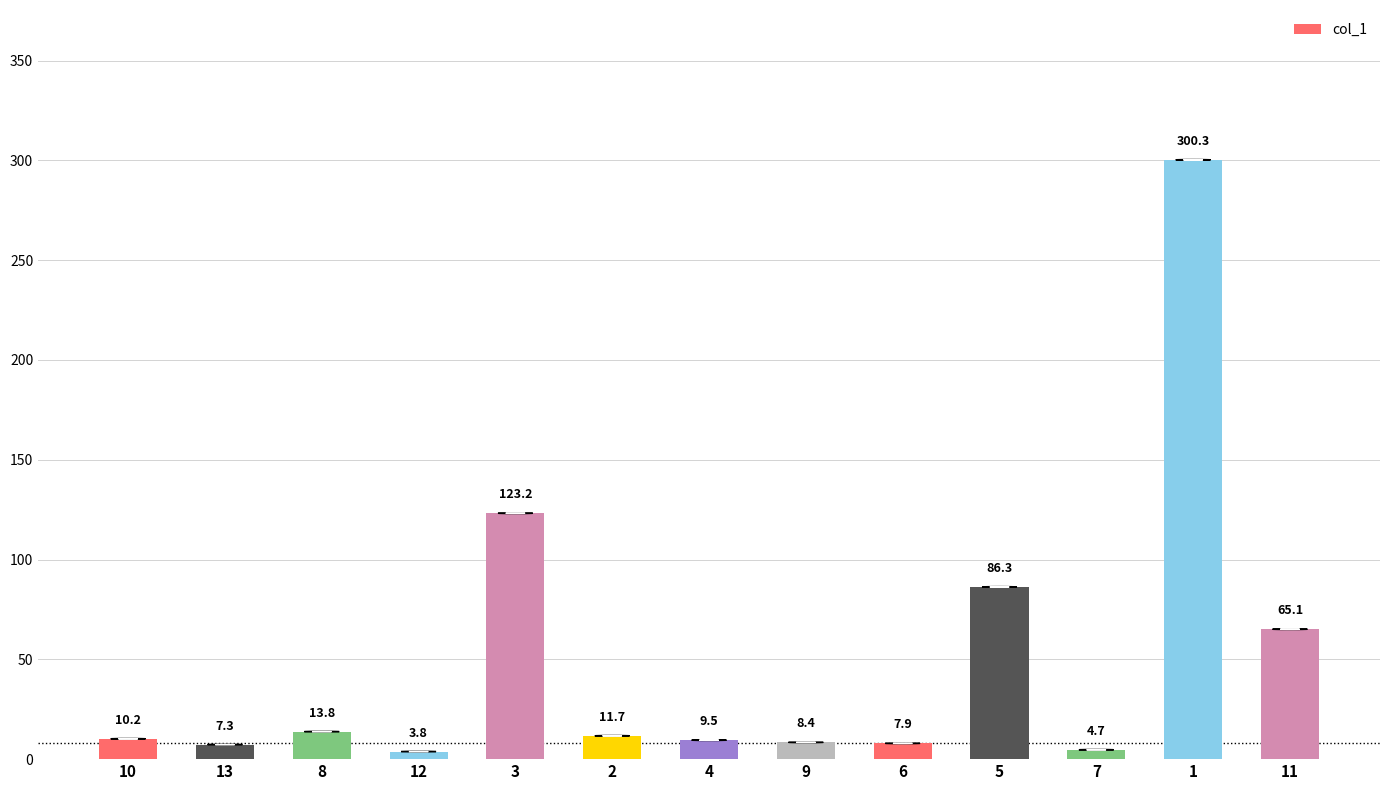

Does the chart contain any negative values?

No